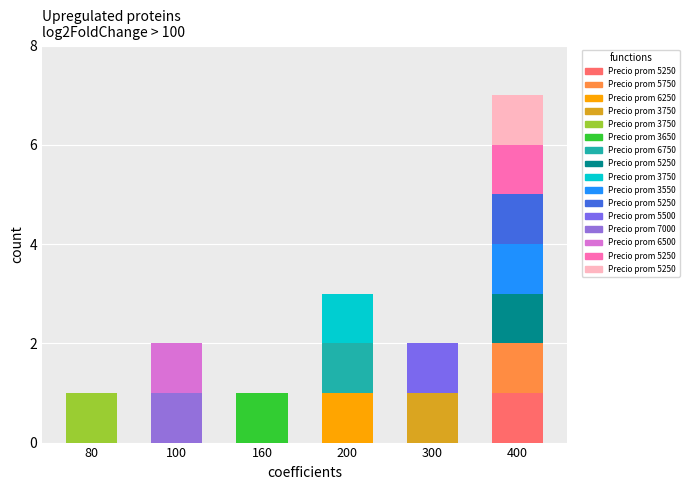

What is the label of the 10th bar from the left?

400